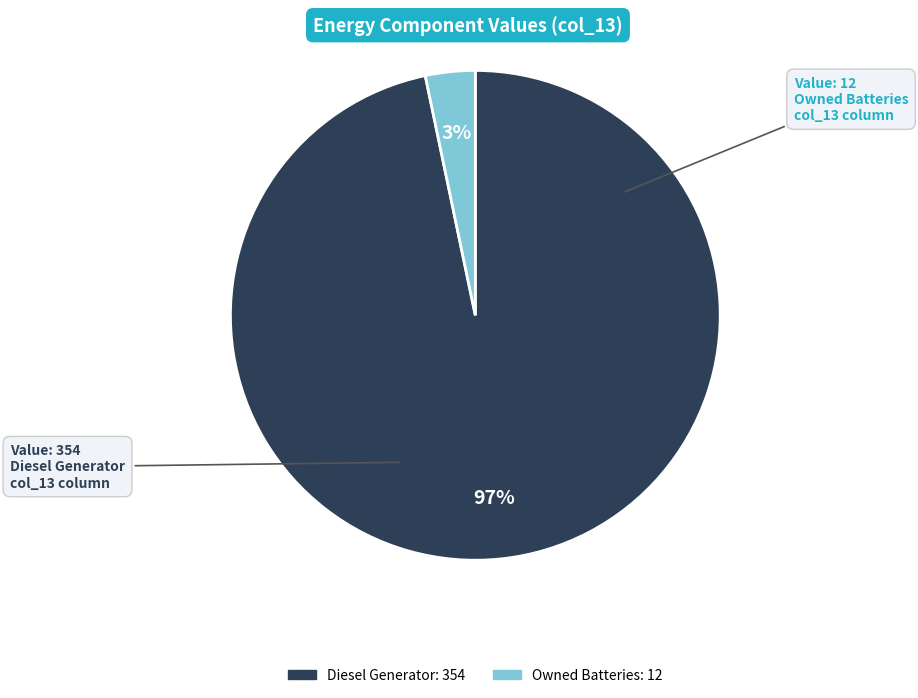

How many slices are in this pie chart?

2